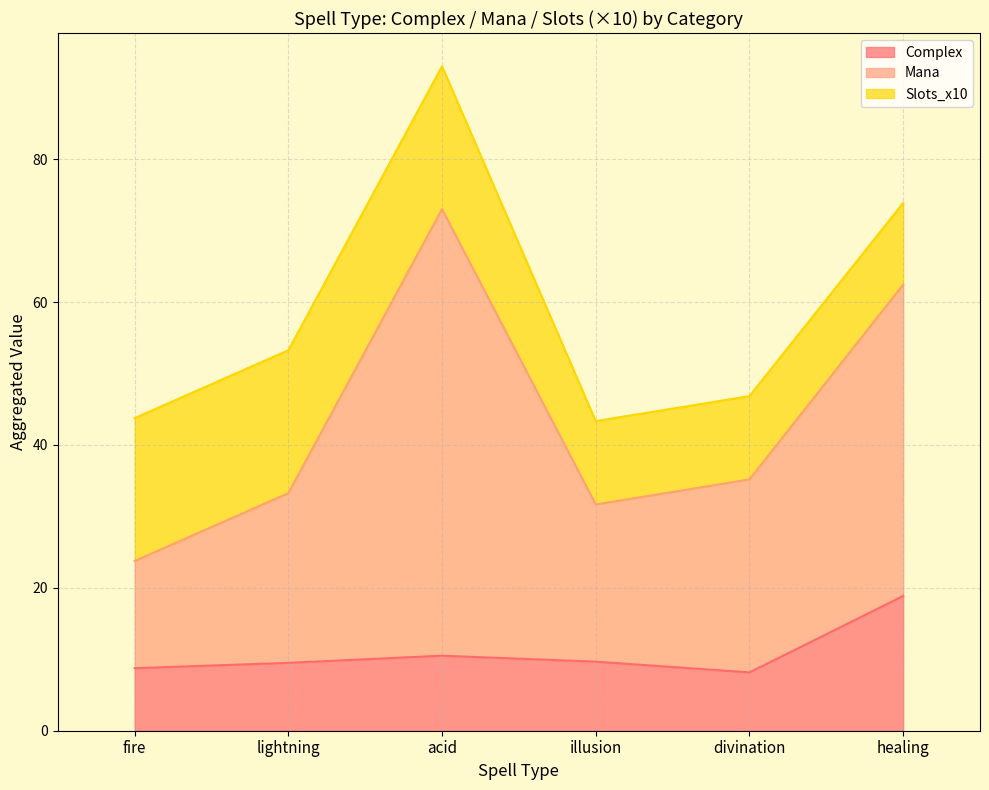

Is the value of divination at 7 greater than the value of acid at illusion?

No